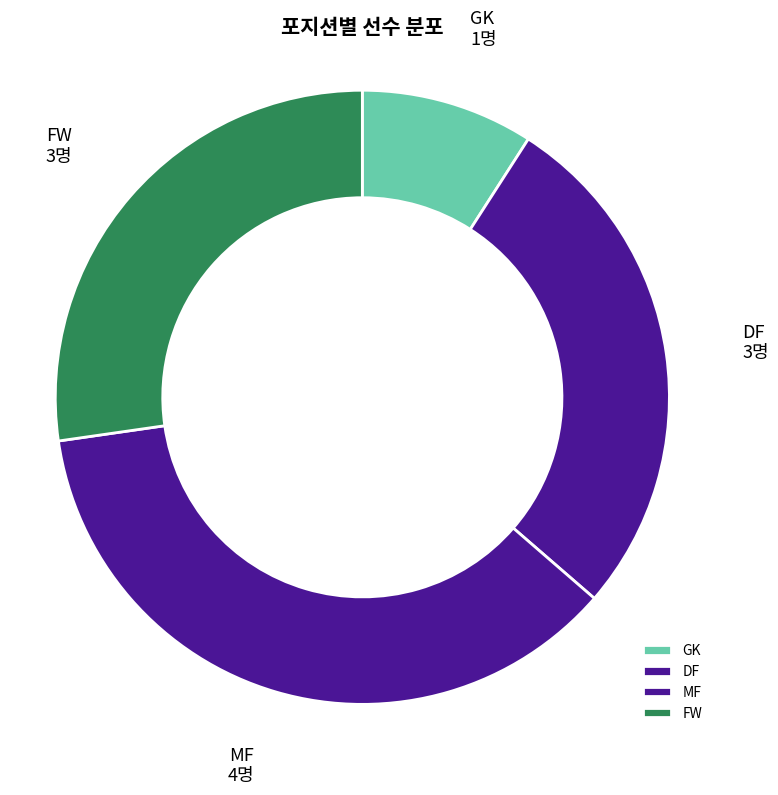

Combined, do MF and DF account for over 50%?

Yes